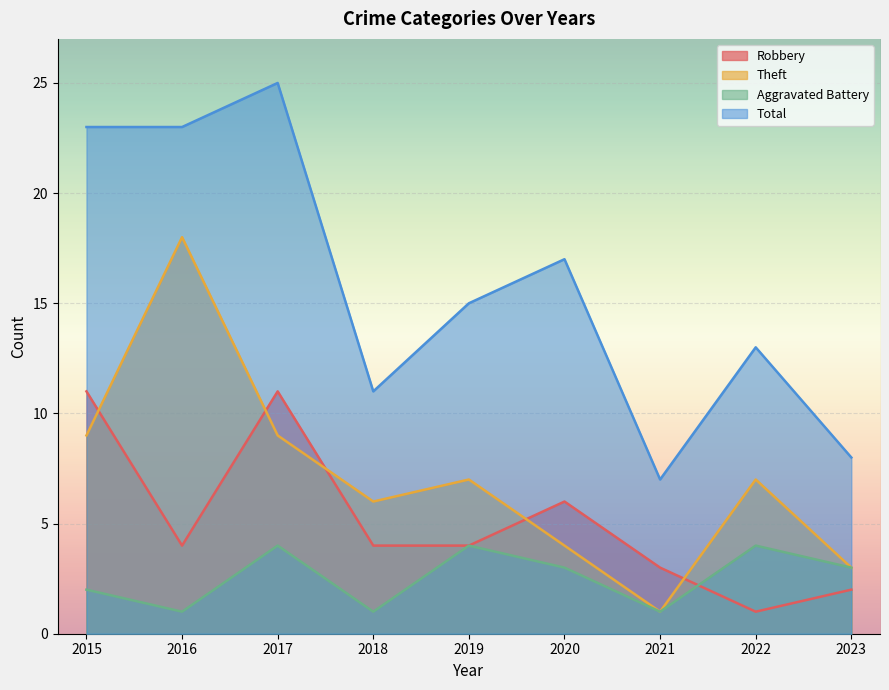

At which category does Total reach its first local valley?

2018